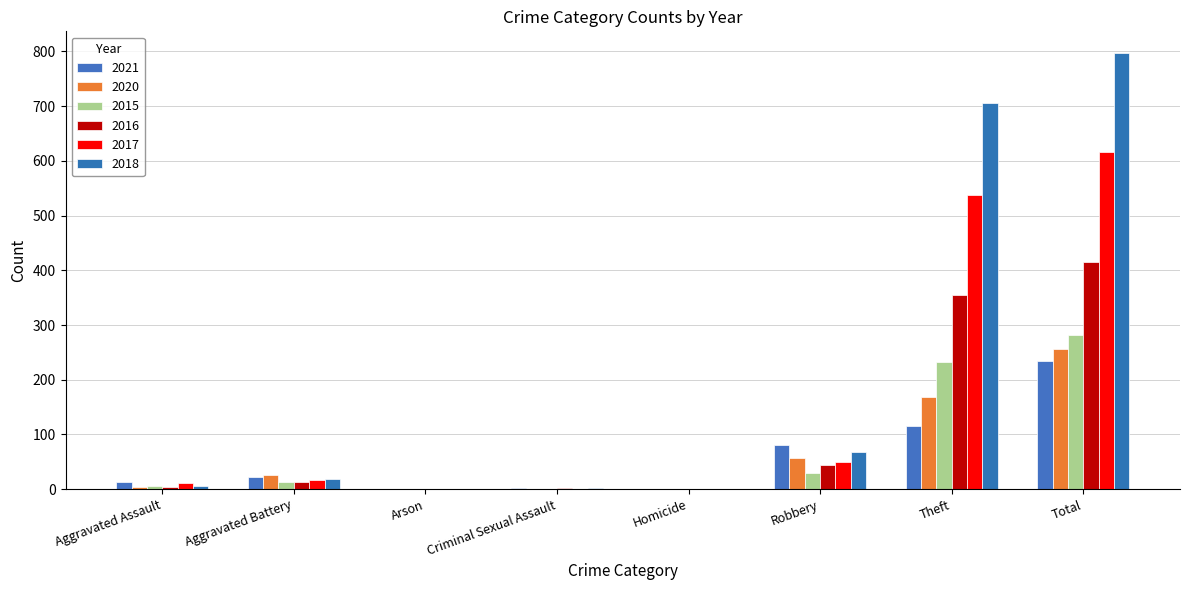

How many distinct data groups are displayed?

6